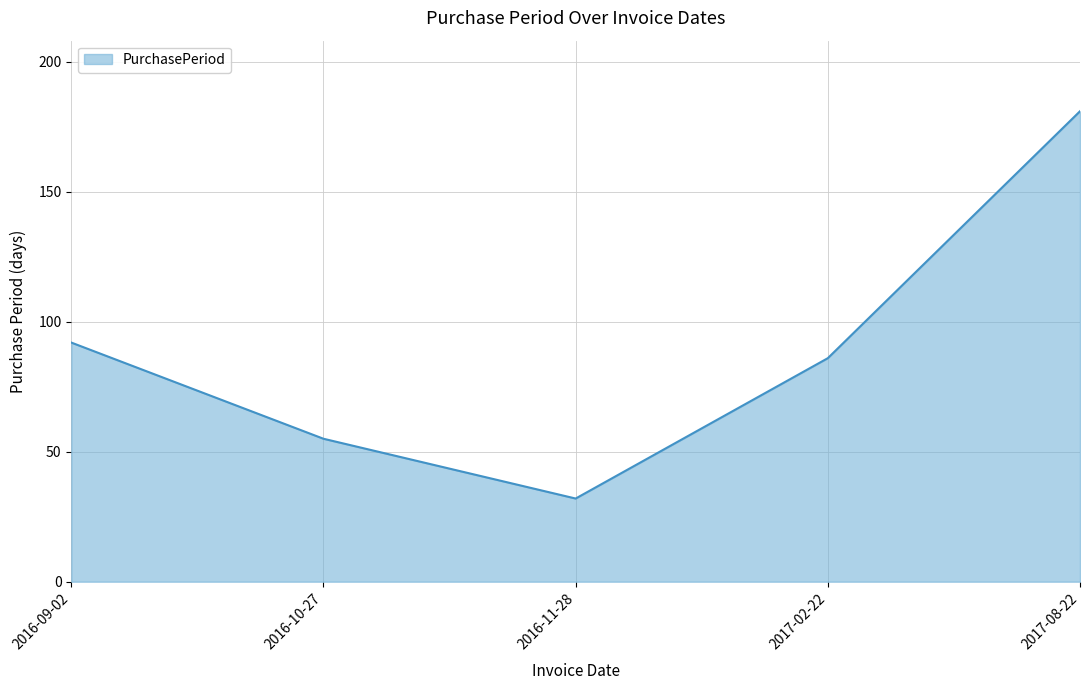

Is it true that the value at 2016-09-02 is 142?

False